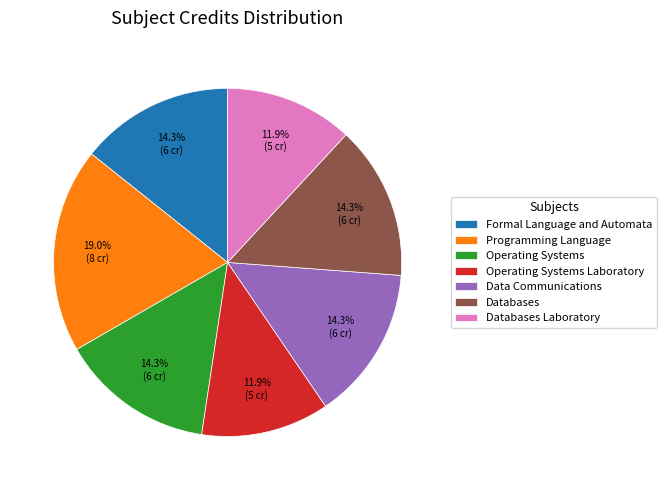

Which category has the biggest portion of the pie?

Programming Language